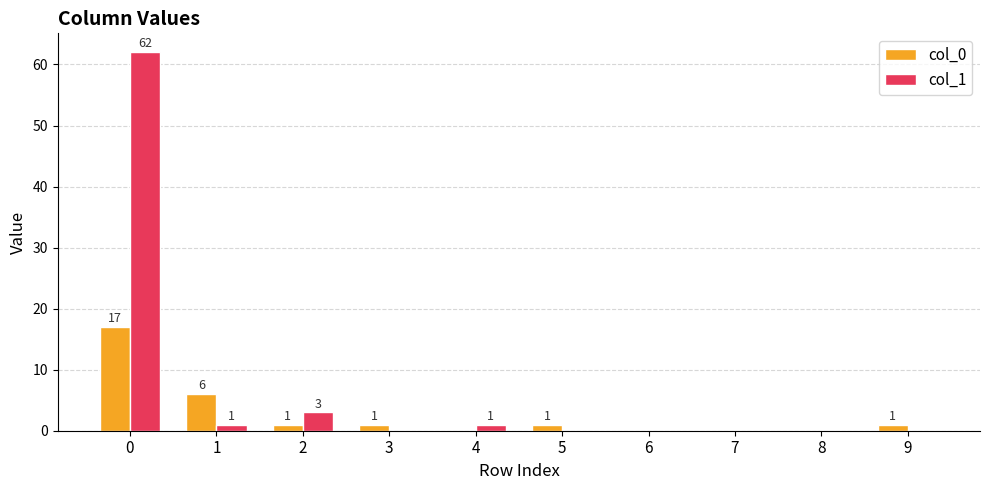

What is the total value across all series at 3?

1